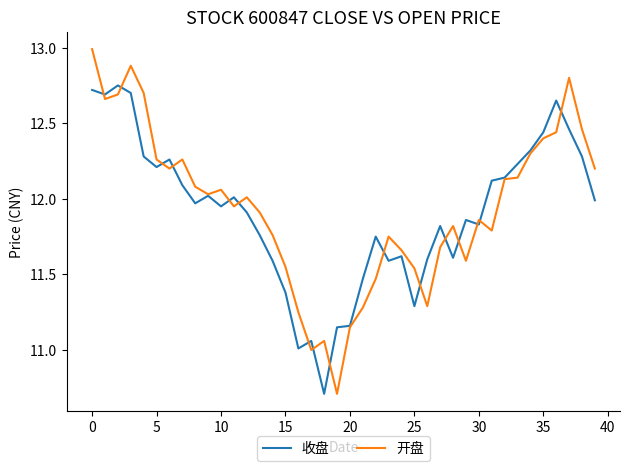

Which series has the widest spread of values?

开盘